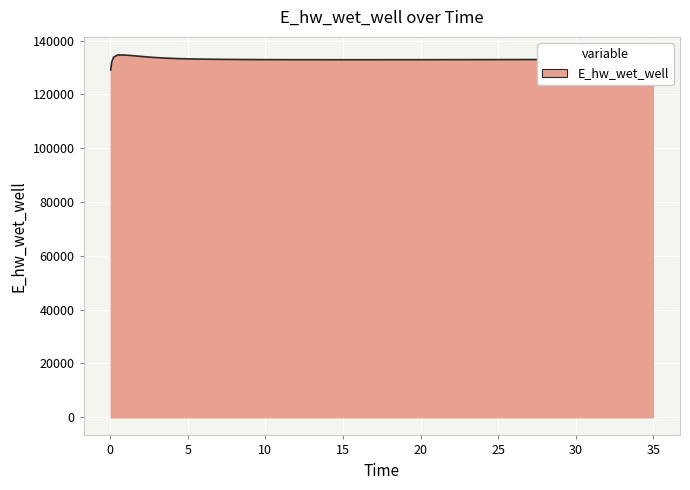

What is the minimum value shown in the chart?

129070.3